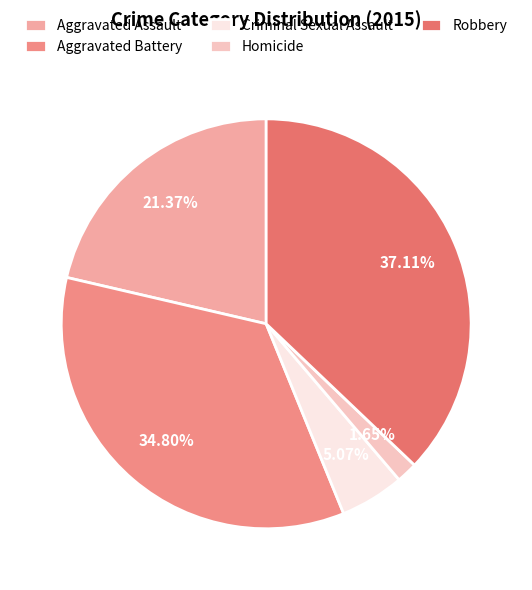

What percentage is the Homicide slice, to the nearest percent?

2%